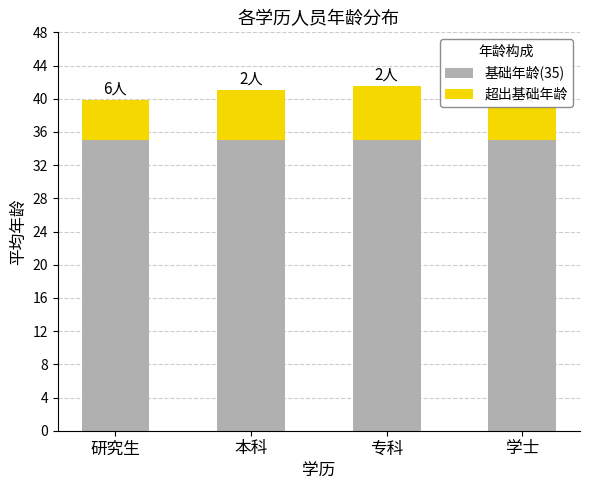

What are all the series names shown in the legend?

基础年龄(35), 超出基础年龄